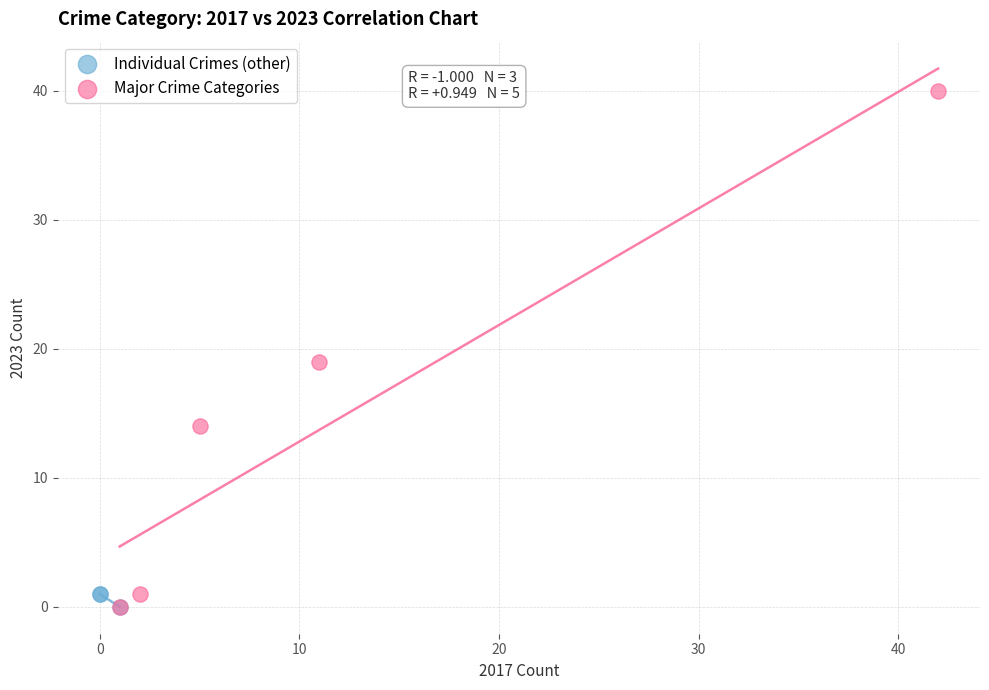

Which series reaches the maximum Y coordinate?

Major Crime Categories